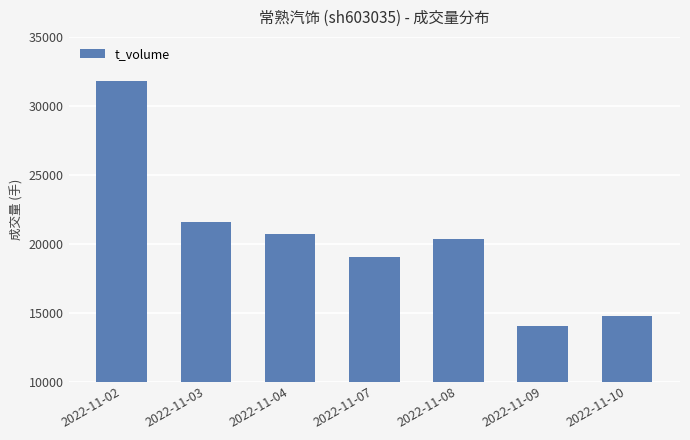

What is the difference between the values at 2022-11-03 and 2022-11-02?

10216